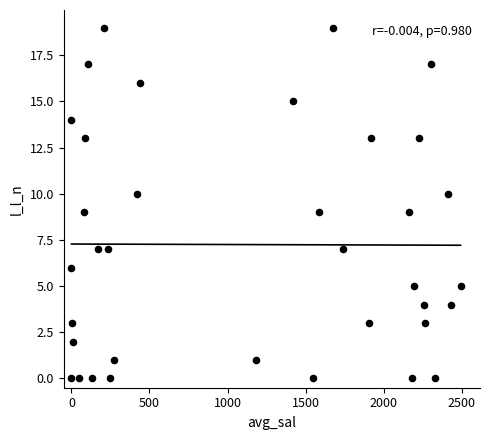

What is the range of Y values (max minus min)?

19